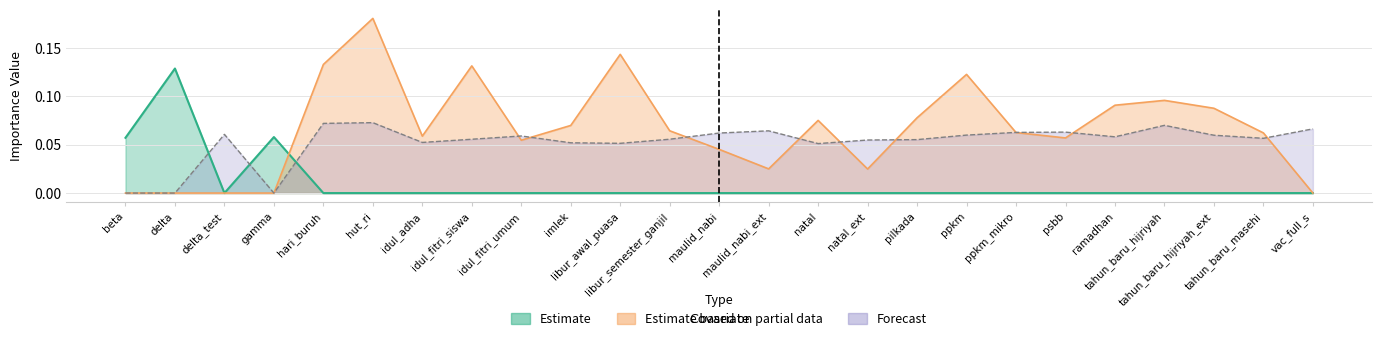

What is the label of the 10th point from the left?

imlek